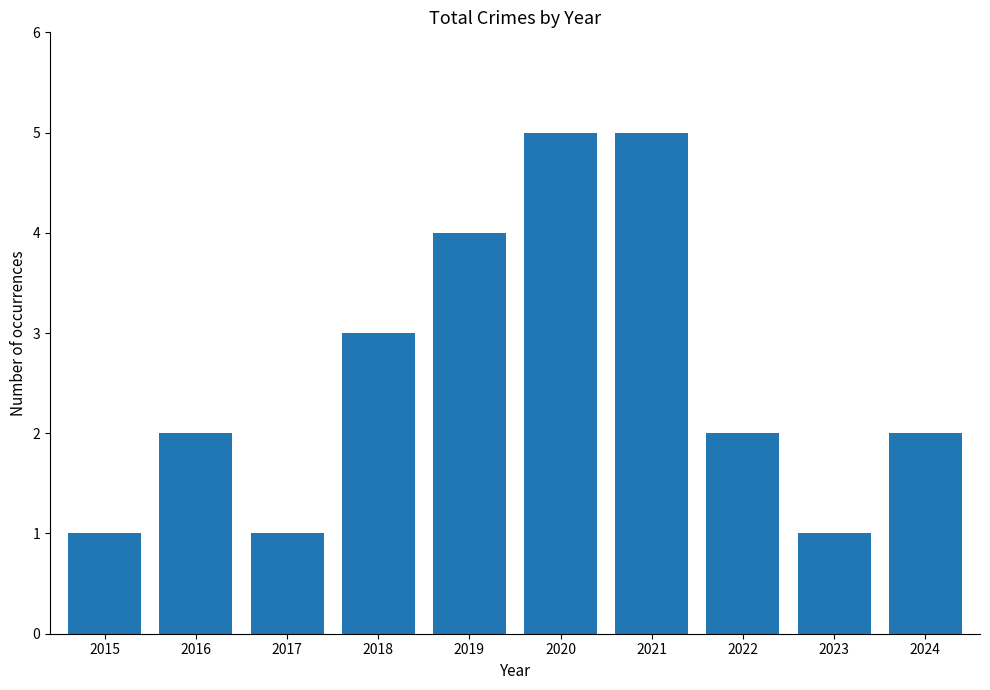

What is the difference between the values at 2022 and 2021?

3